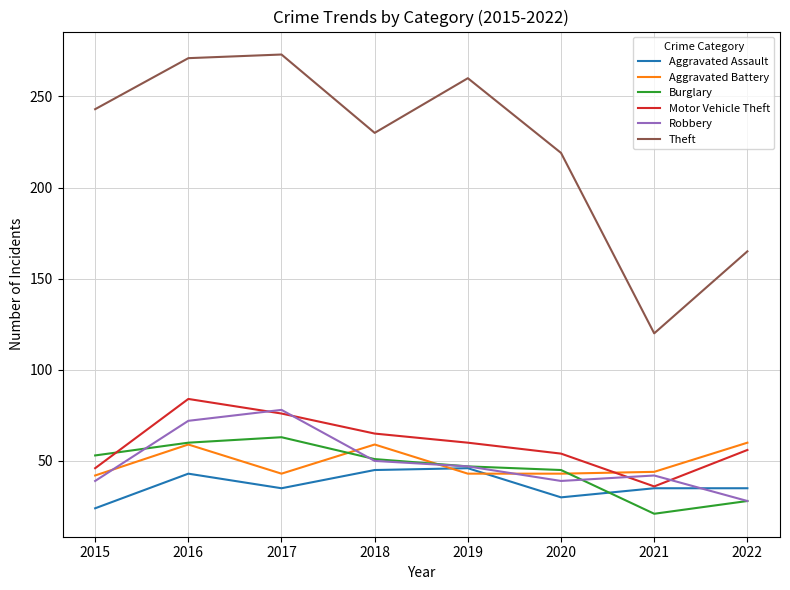

What is the greatest value displayed?

273